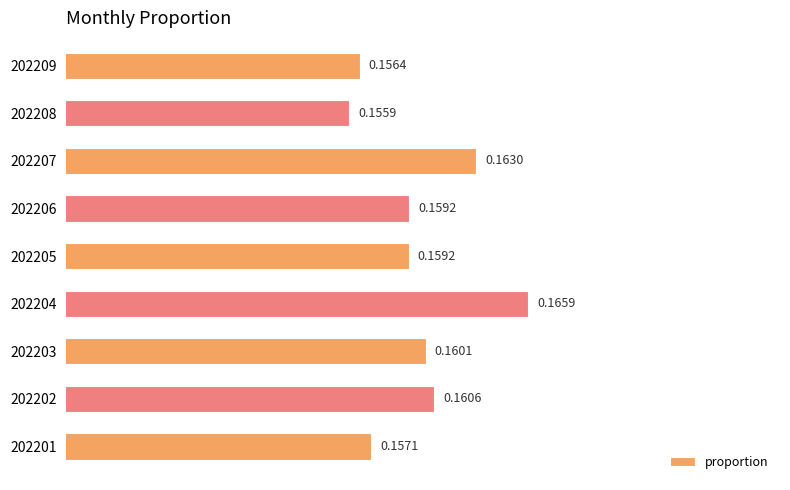

What is the sum of all values?

1.4